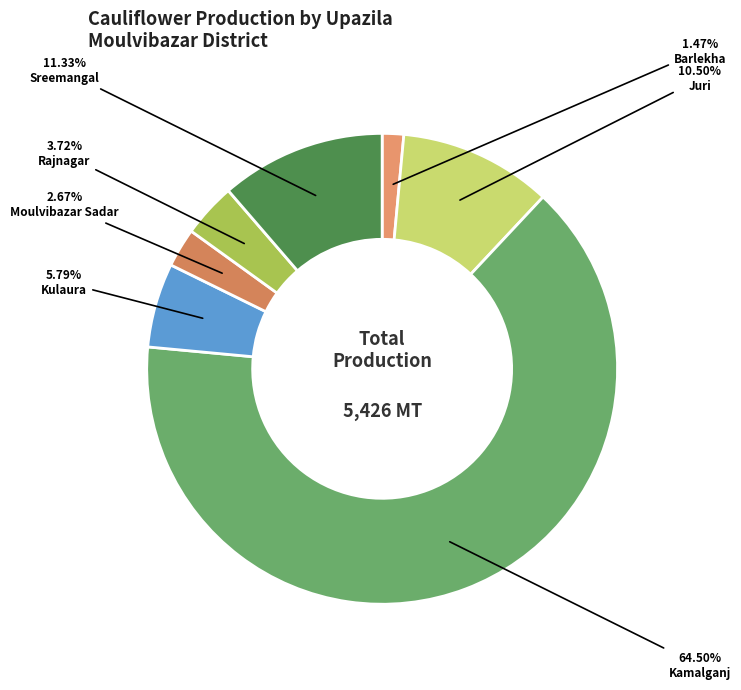

Which category has the biggest portion of the pie?

Kamalganj